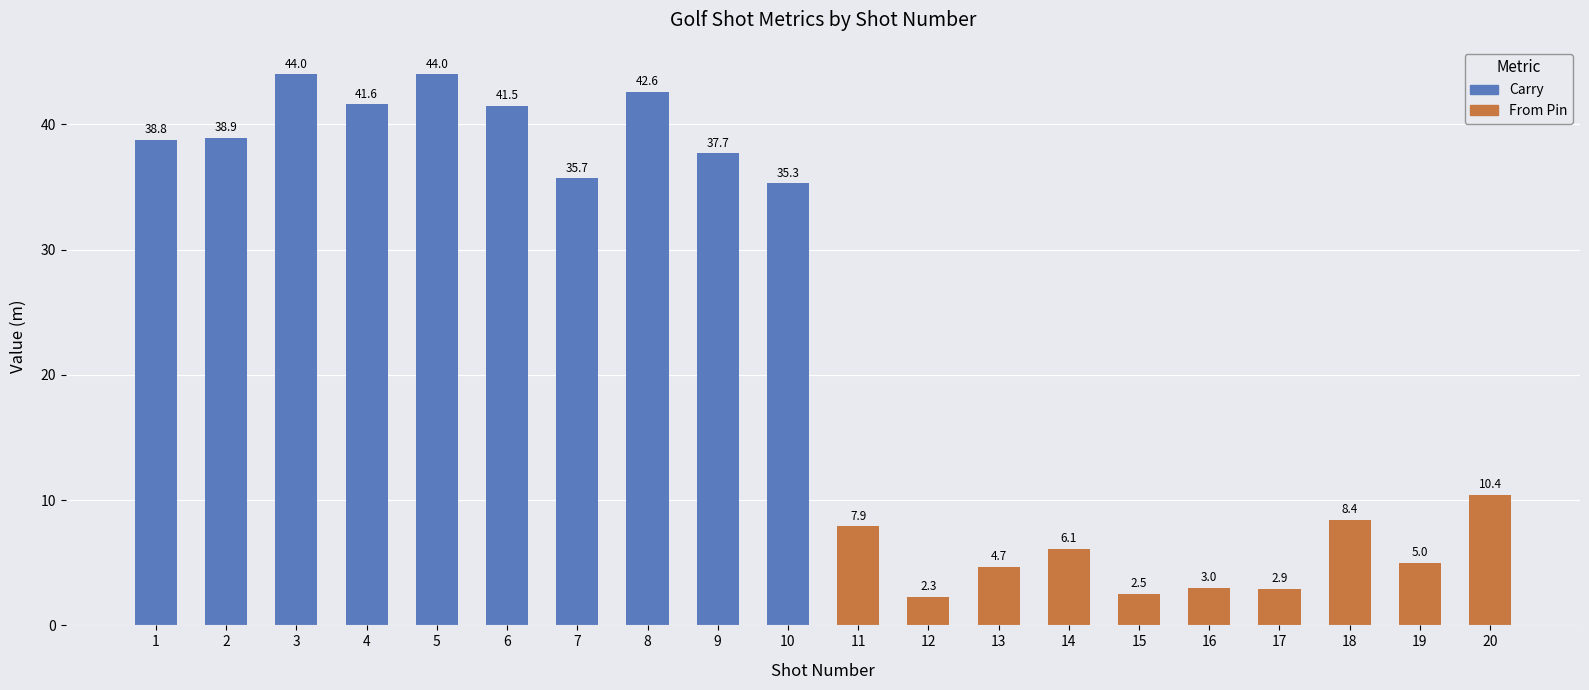

Rank the series at 2 from highest to lowest value.

Carry (shots 1-10), From Pin (shots 11-20)